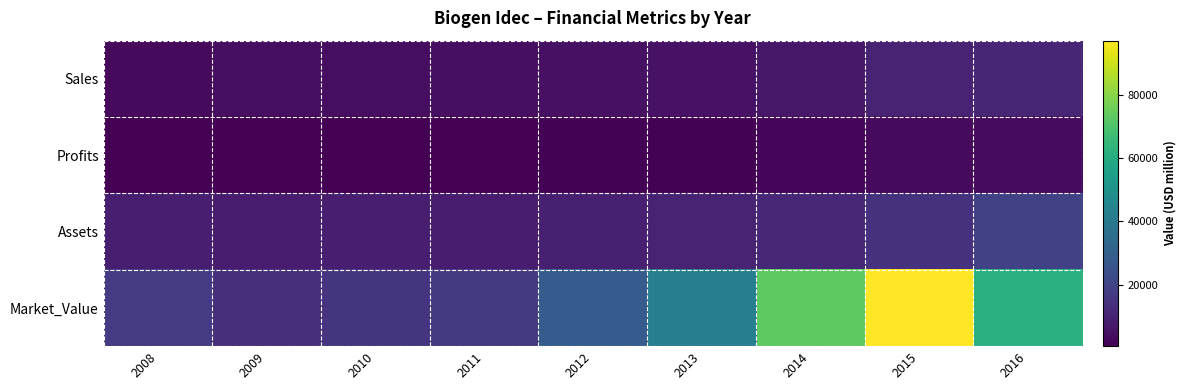

Rank the series at 2013 from highest to lowest value.

Market_Value, Assets, Sales, Profits